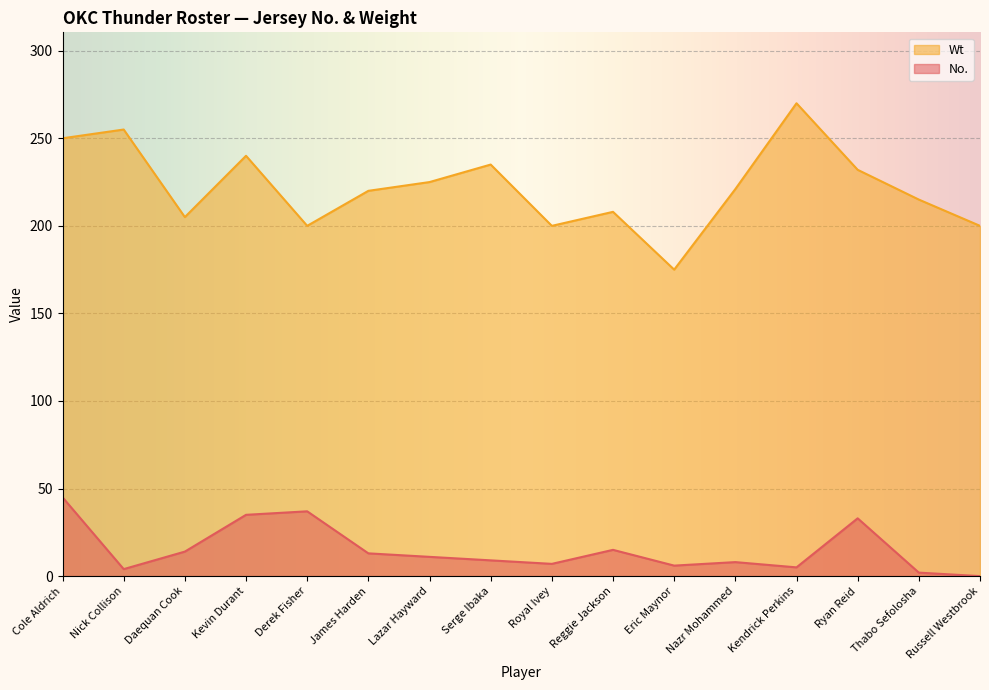

What is the difference between the No. values at Eric Maynor and Nazr Mohammed?

2